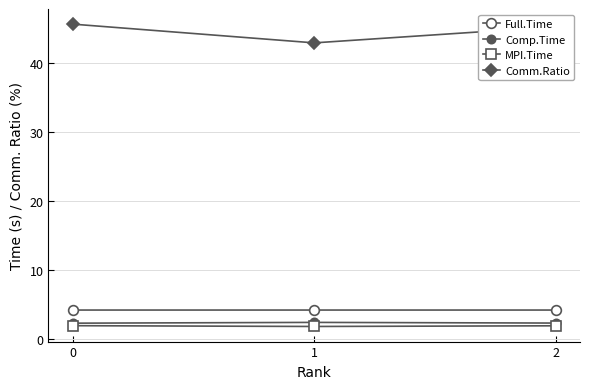

What is the spread (max minus min) of values at 1?

41.1